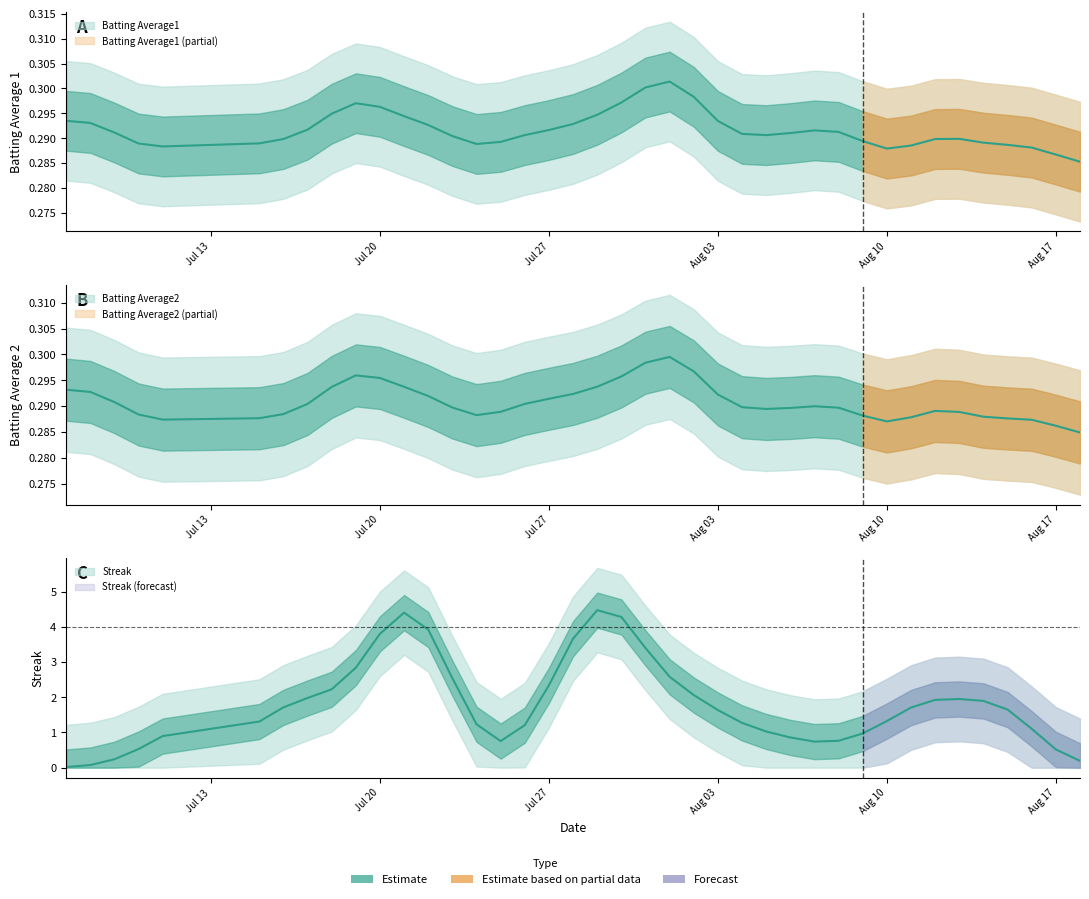

Which series changed the most between 20 and 22?

Streak